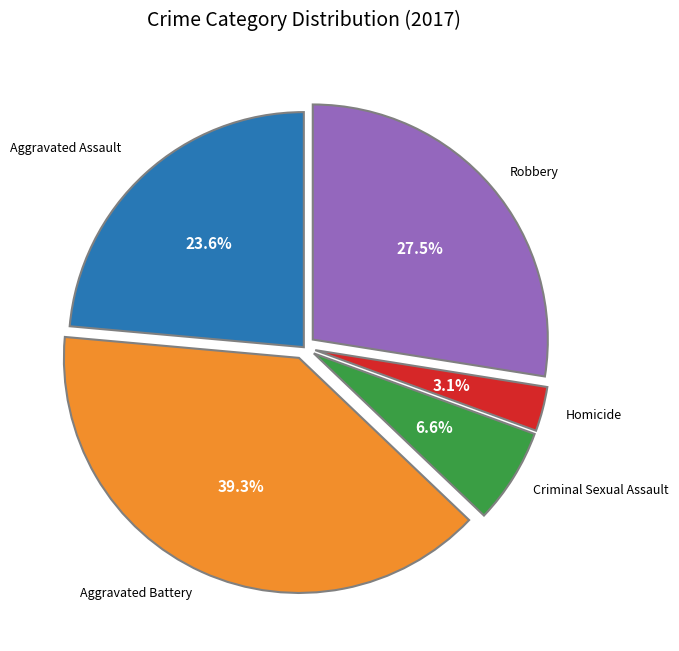

Which slice is the smallest?

Homicide